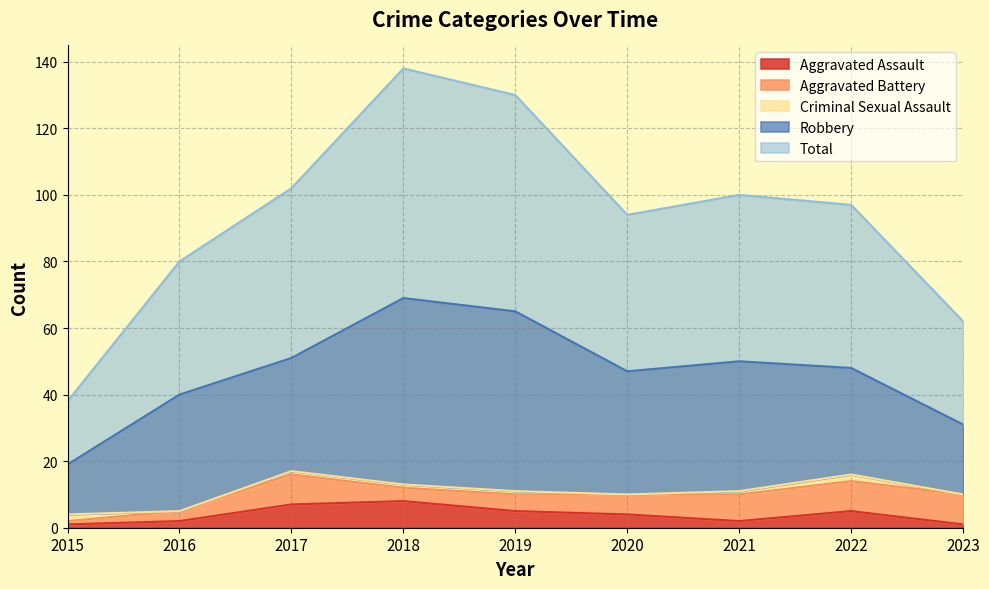

At which label does Criminal Sexual Assault reach its minimum?

2016